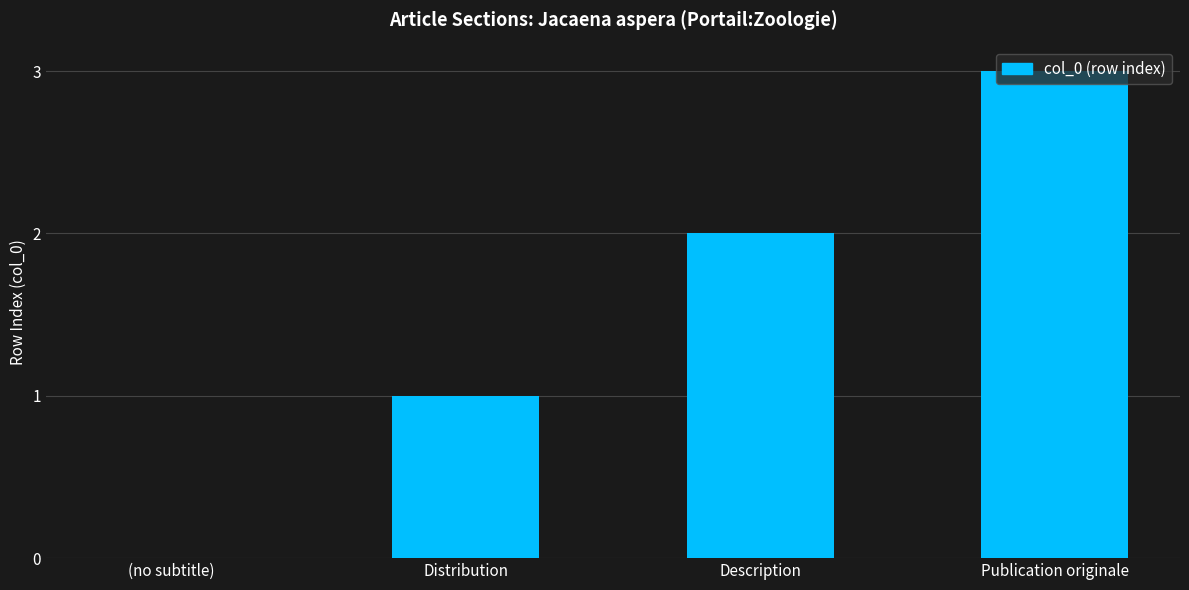

Reading left to right, list all the values displayed in this chart.

0	1	2	3